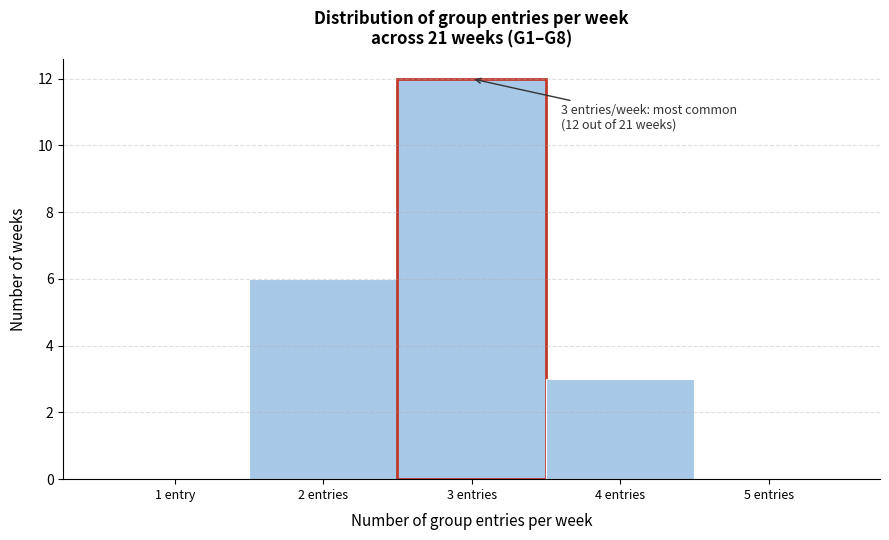

Reading left to right, list all the values displayed in this chart.

1 entry=0	2 entries=6	3 entries=12	4 entries=3	5 entries=0